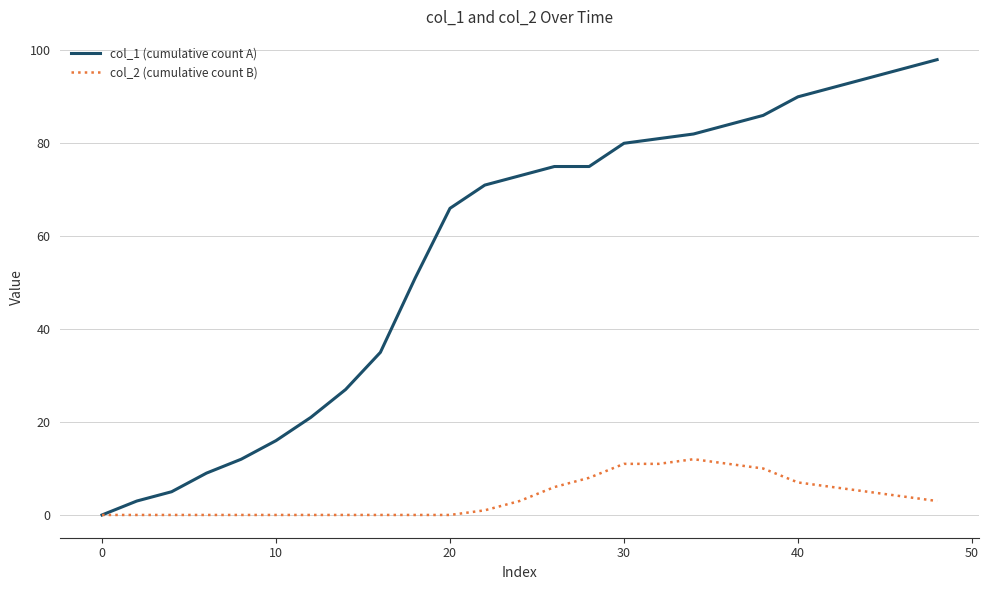

Rank the series by their average value, from lowest to highest.

col_2 (cumulative count B), col_1 (cumulative count A)